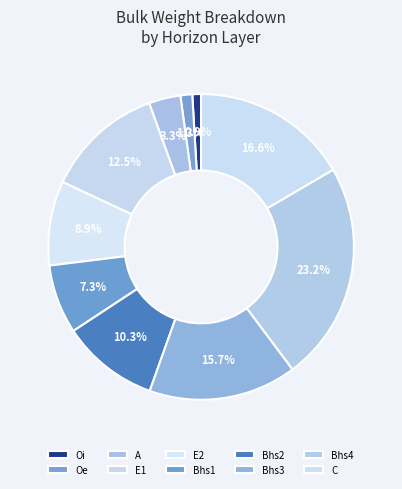

How many segments does this pie chart have?

10